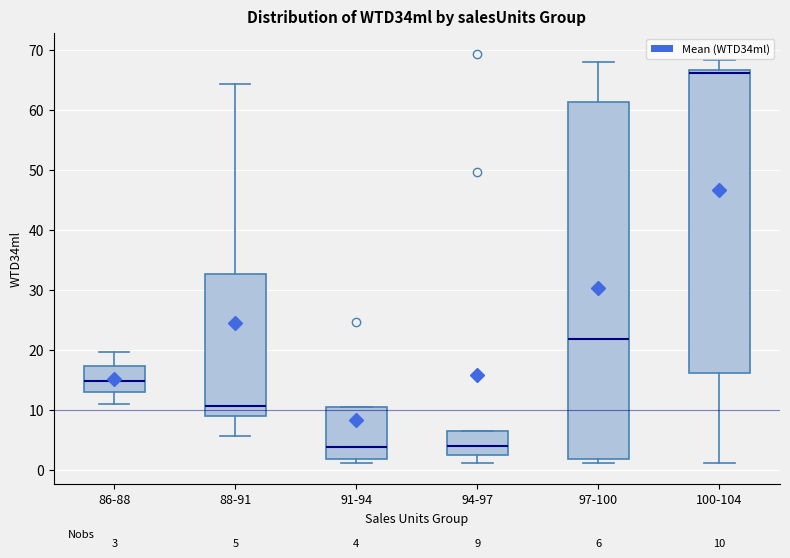

Which box has the highest median line?

100-104